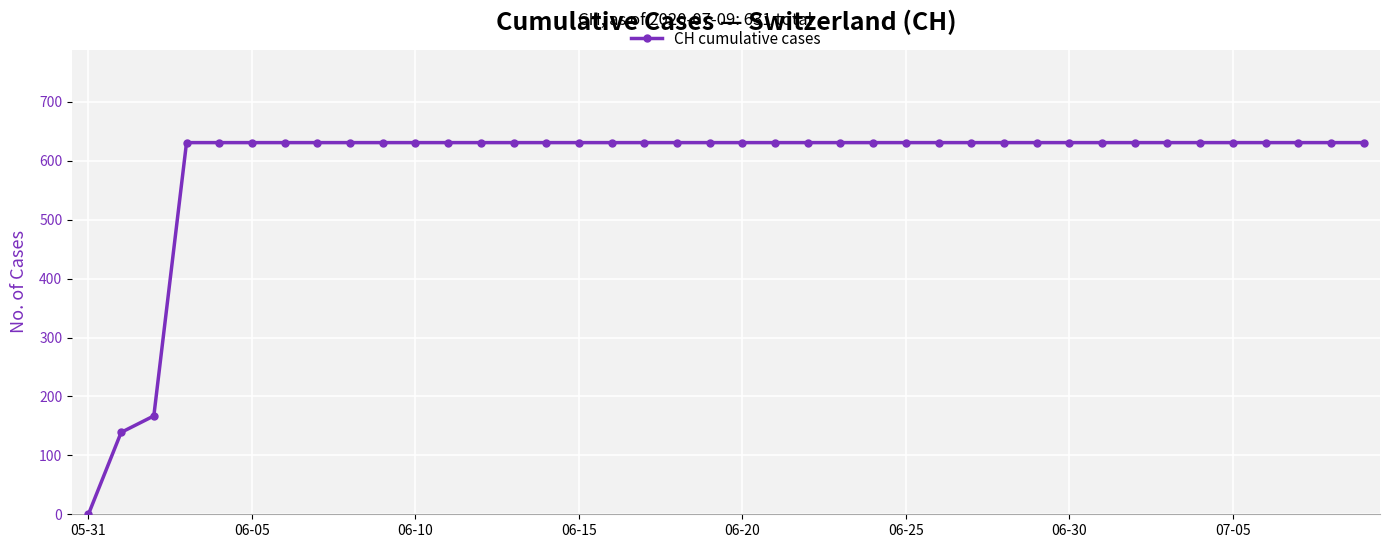

What is the difference between the second highest and minimum values?

631